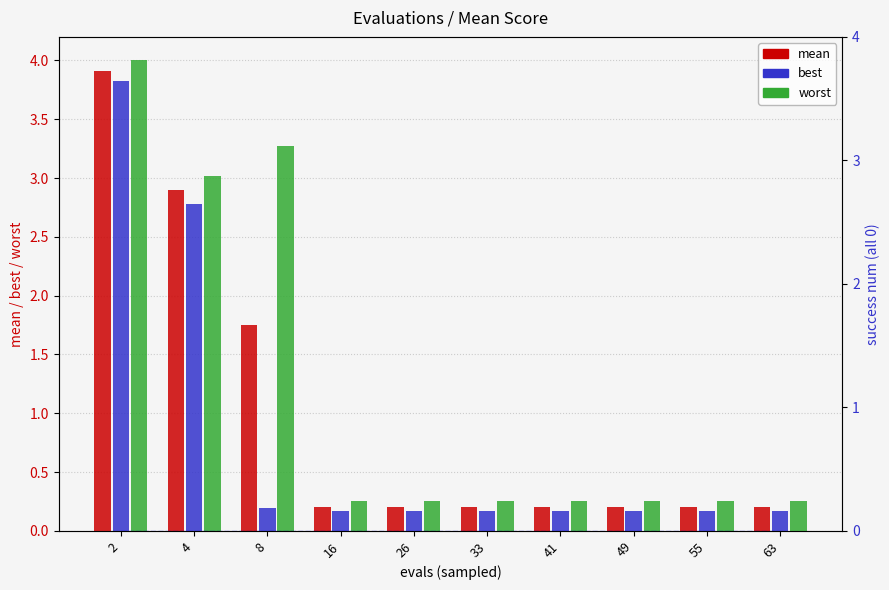

What is the lowest value of the mean series?

0.2